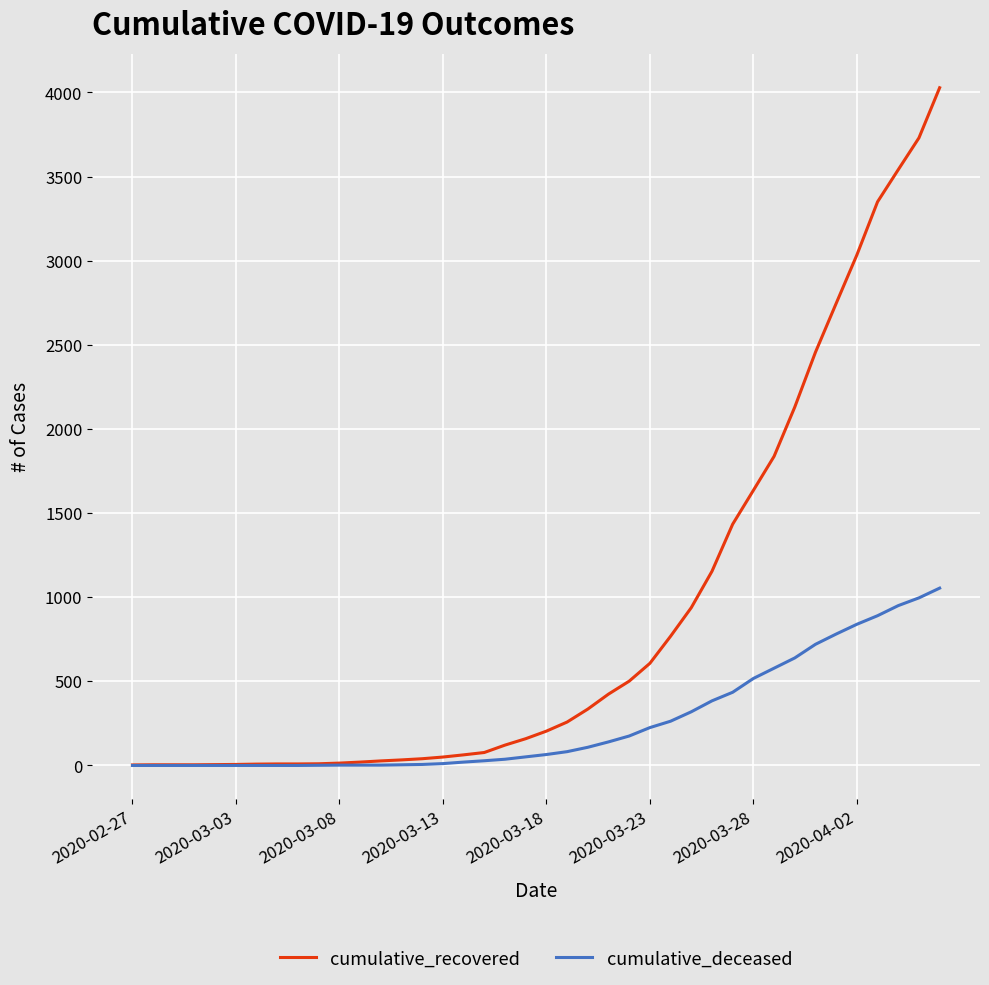

Rank the series by their average value, from lowest to highest.

cumulative_deceased, cumulative_recovered